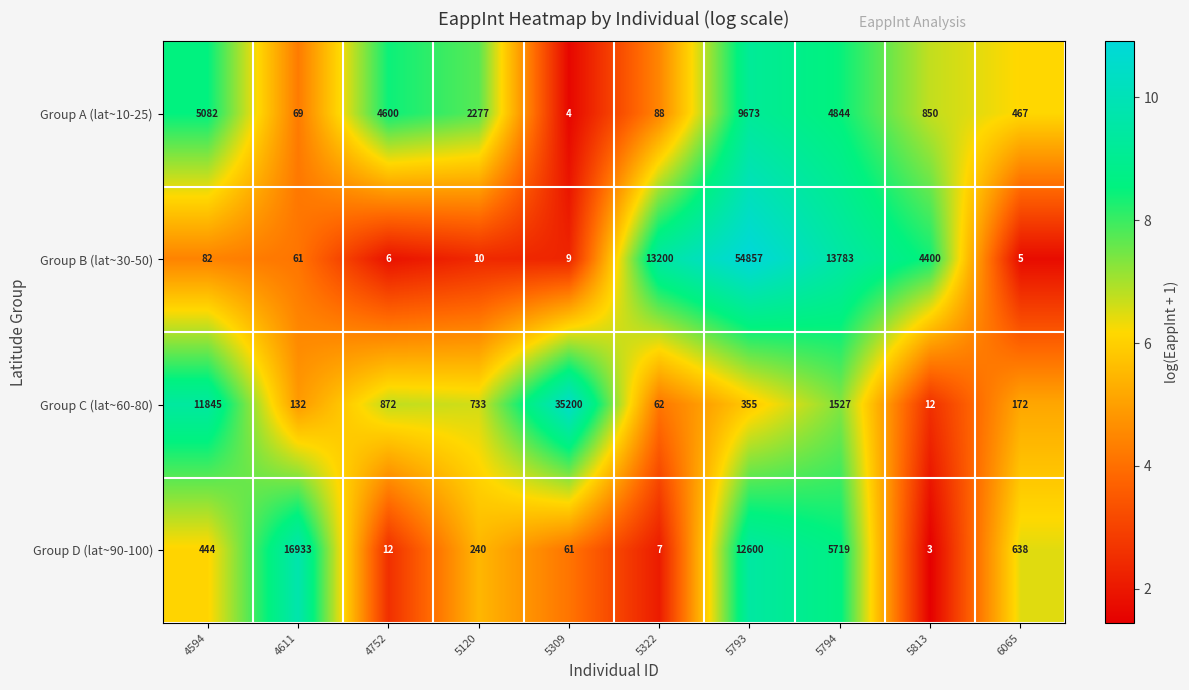

Rank the series by their maximum value, from highest to lowest.

Group B (lat~30-50), Group C (lat~60-80), Group D (lat~90-100), Group A (lat~10-25)